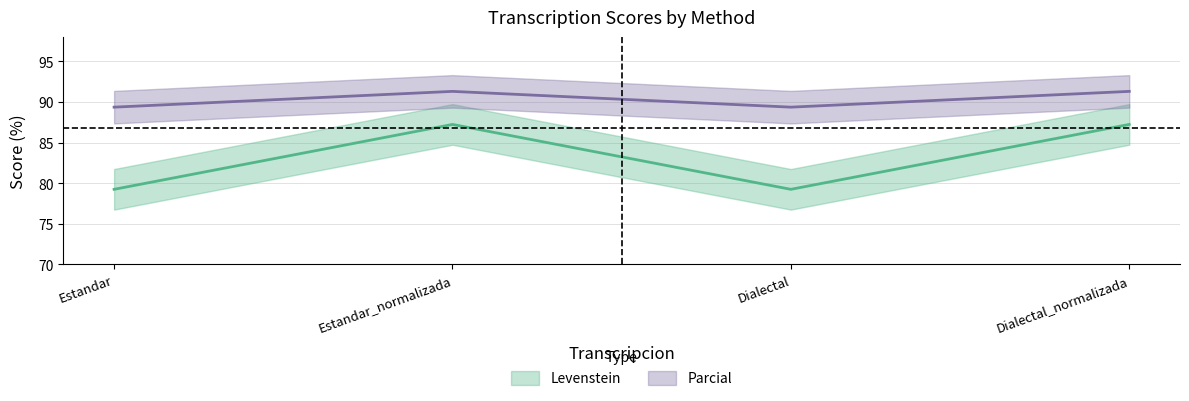

What is the average value of the Levenstein series?

83.2